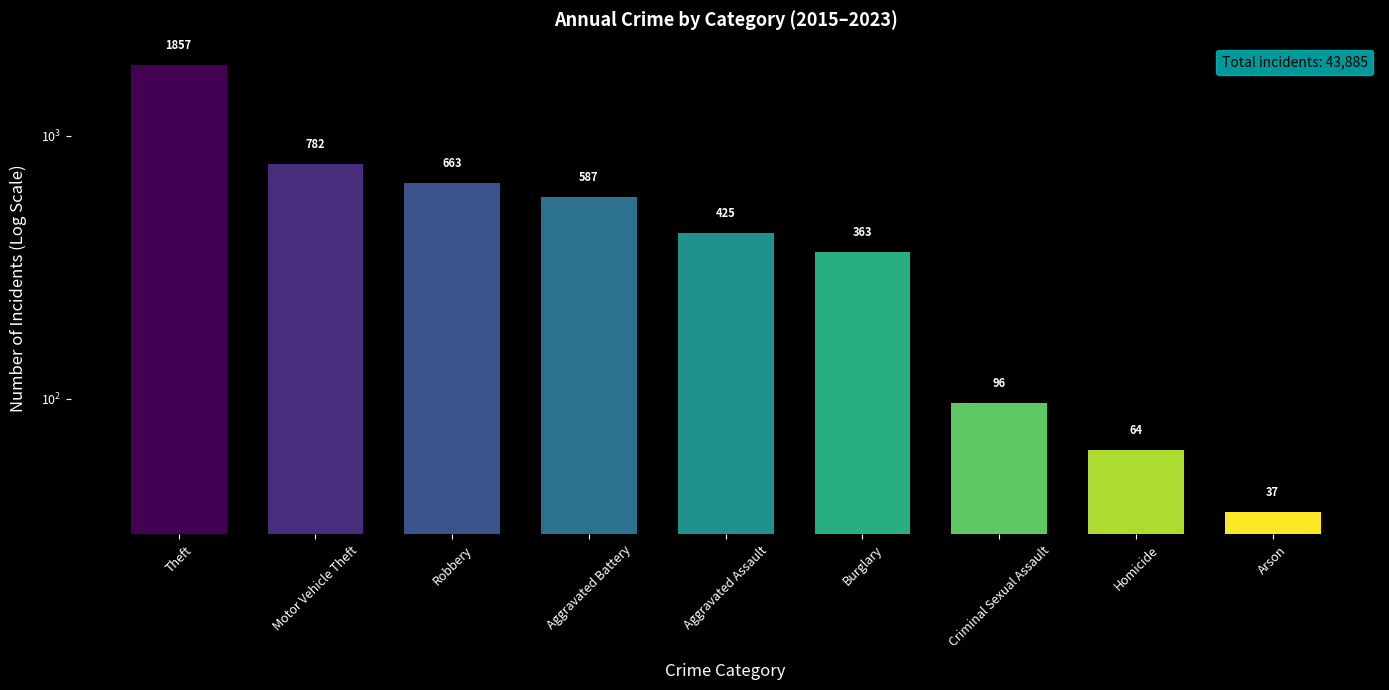

What is the sum of all values?

4876.1